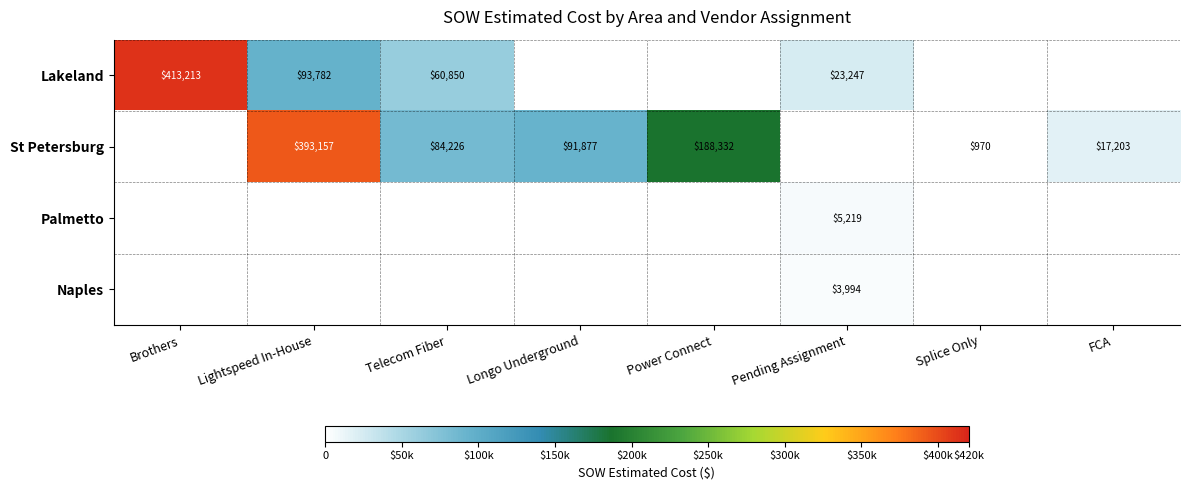

What is the difference between the Lakeland values at Pending Assignment and Lightspeed In-House?

70535